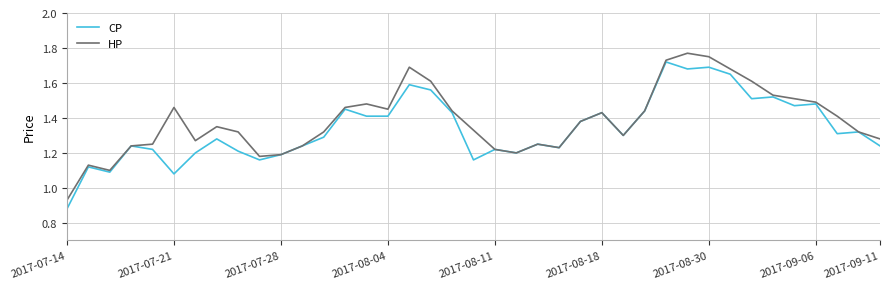

What is the value of the CP point at the 16th from the left?

1.4